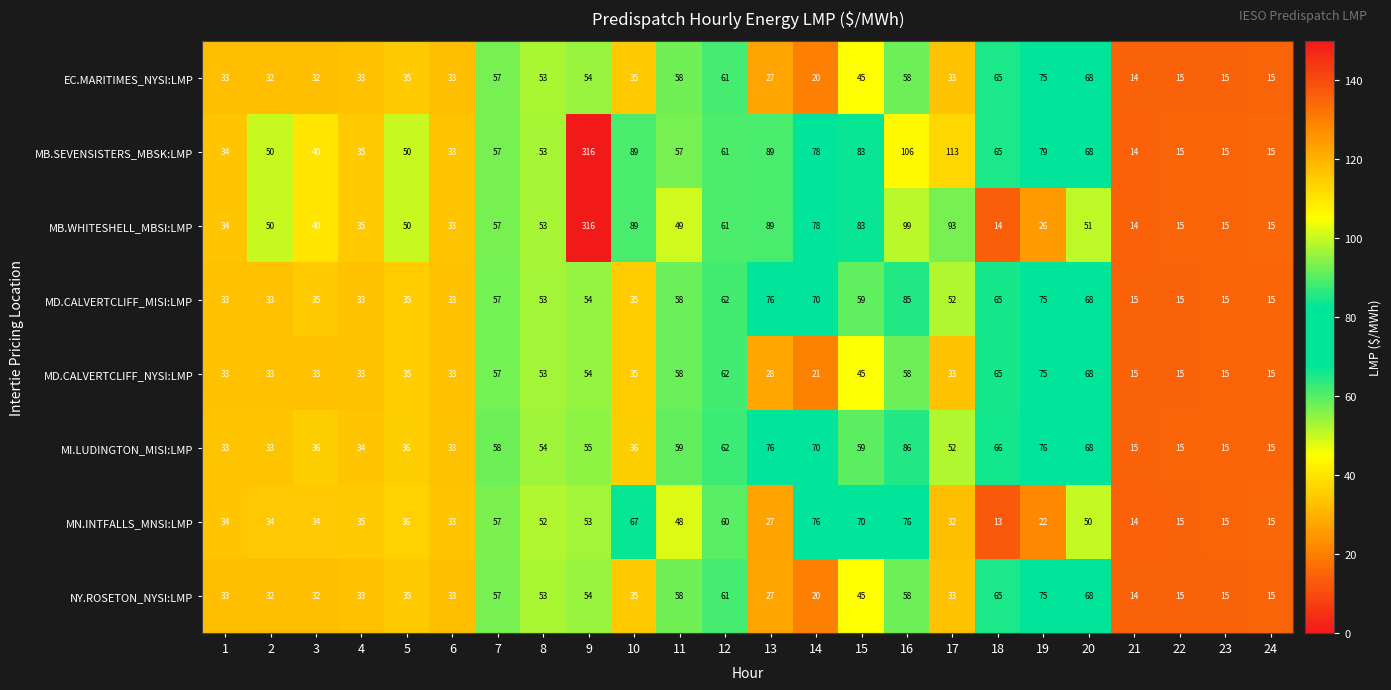

What is the maximum value shown in the chart?

316